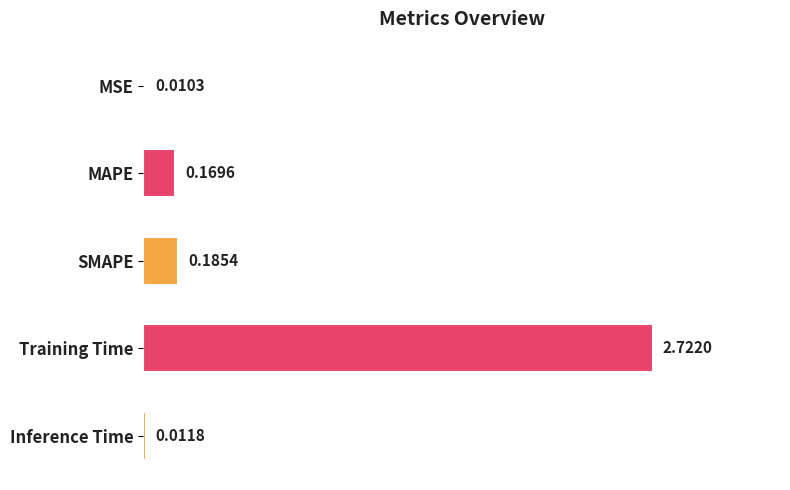

Which category has the highest value across all series?

Training Time